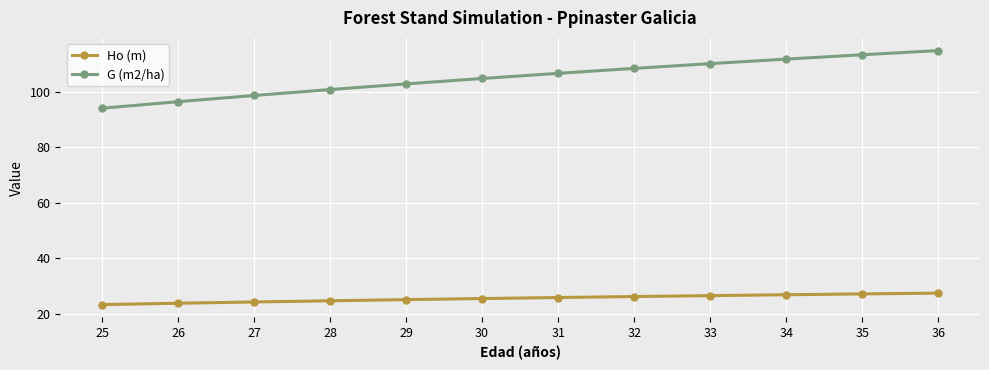

How many values in the G (m2/ha) series are below 106?

6